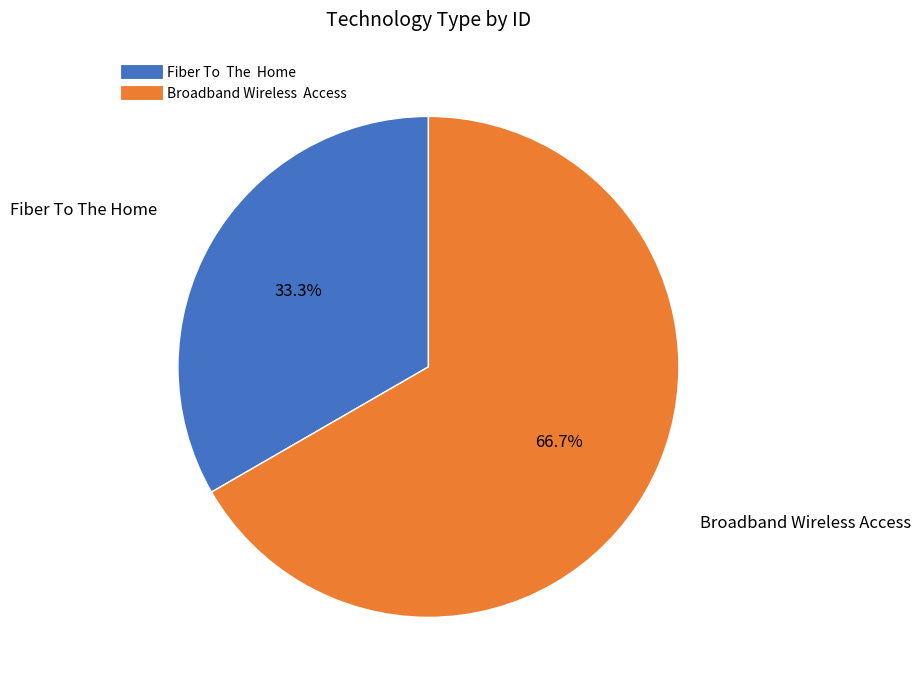

Does Fiber To The Home represent more than half of the total?

No